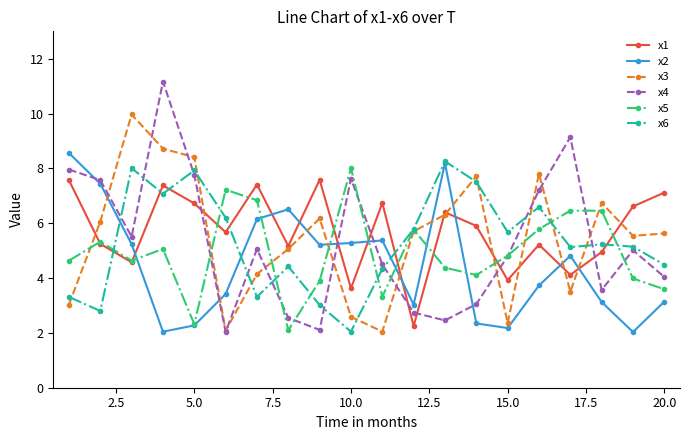

How many lines are shown in the chart?

6